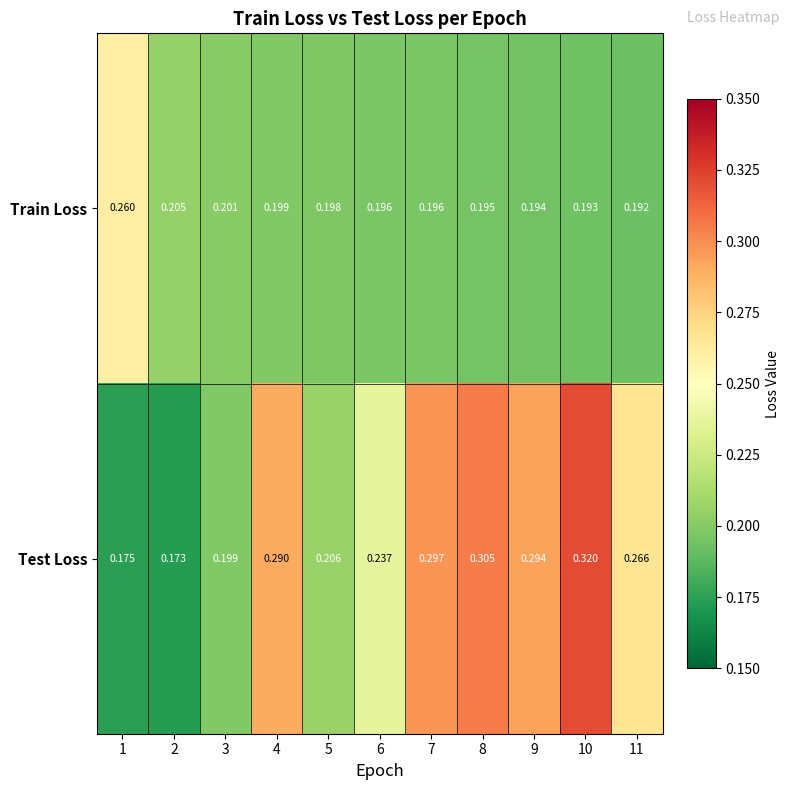

Which series has the widest spread of values?

Test Loss